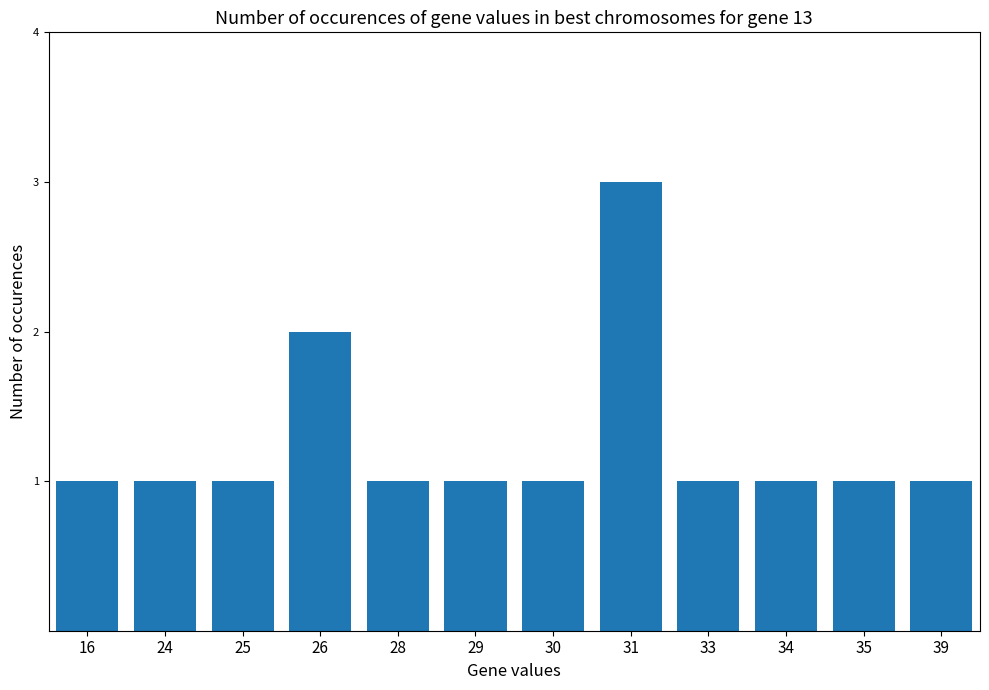

What is the maximum value shown in the chart?

3